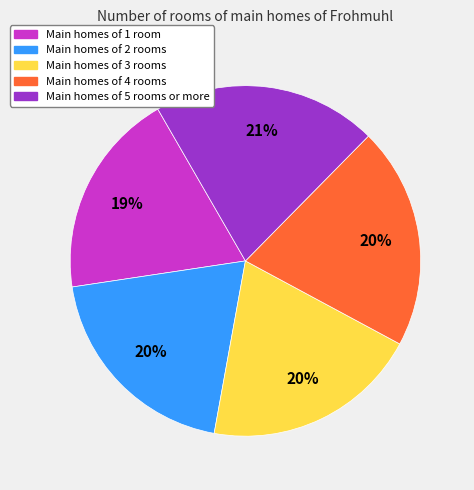

Is there a majority slice in this chart?

No